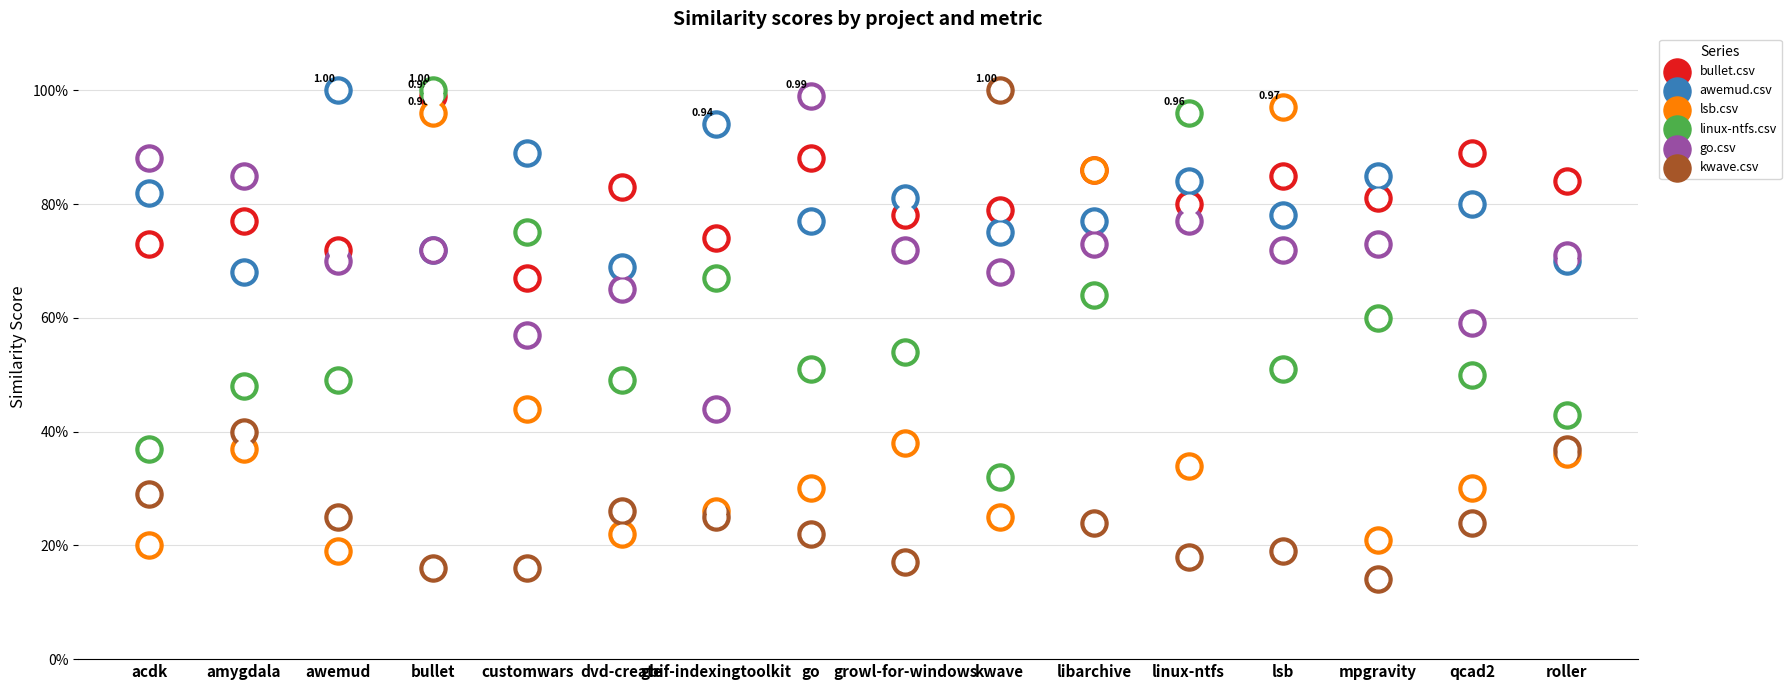

At how many categories does at least one series exceed 0?

16